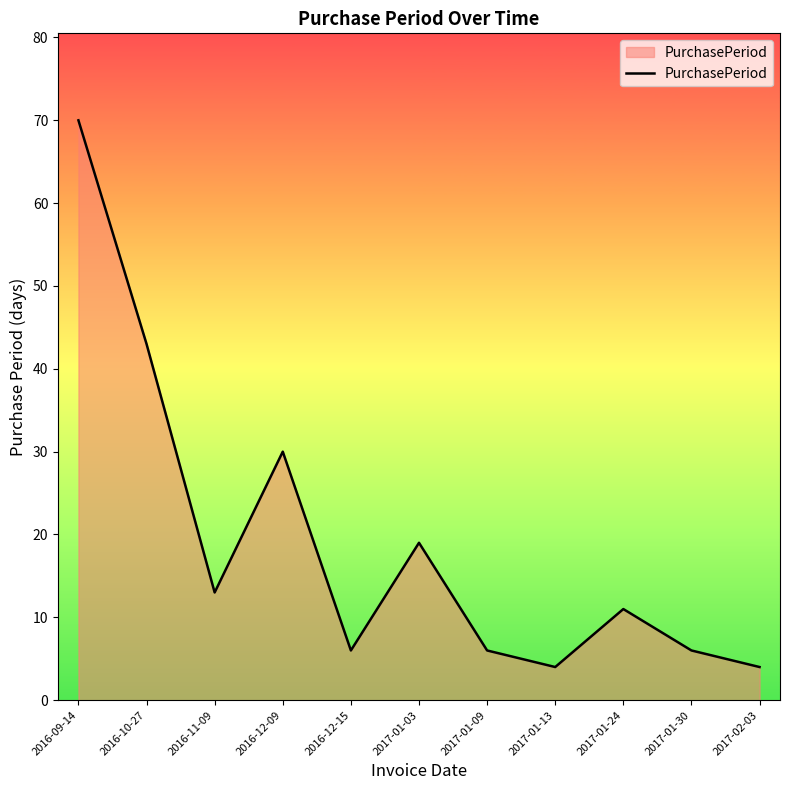

True or false: the data shows 45 at 2016-12-09.

False